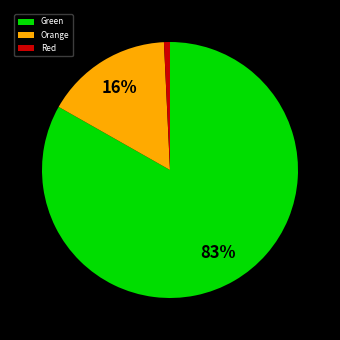

To the nearest percent, what is the average slice percentage?

33%